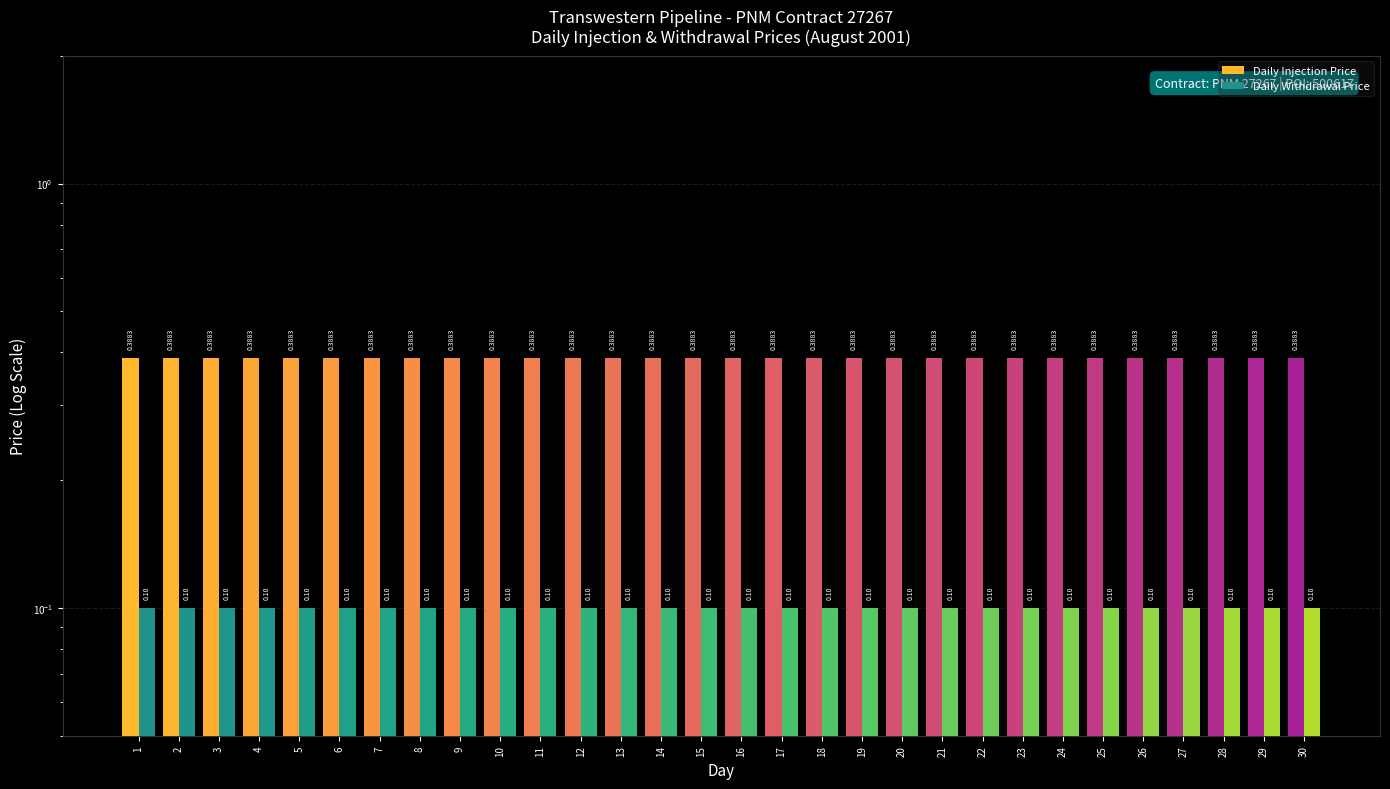

Rank the series by their average value, from lowest to highest.

Daily Withdrawal Price, Daily Injection Price